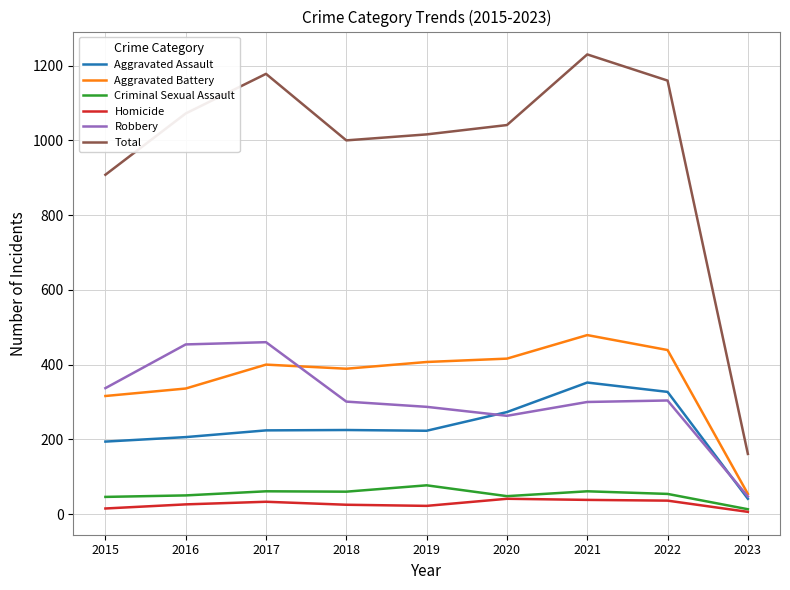

At which label does Criminal Sexual Assault reach its minimum?

2023